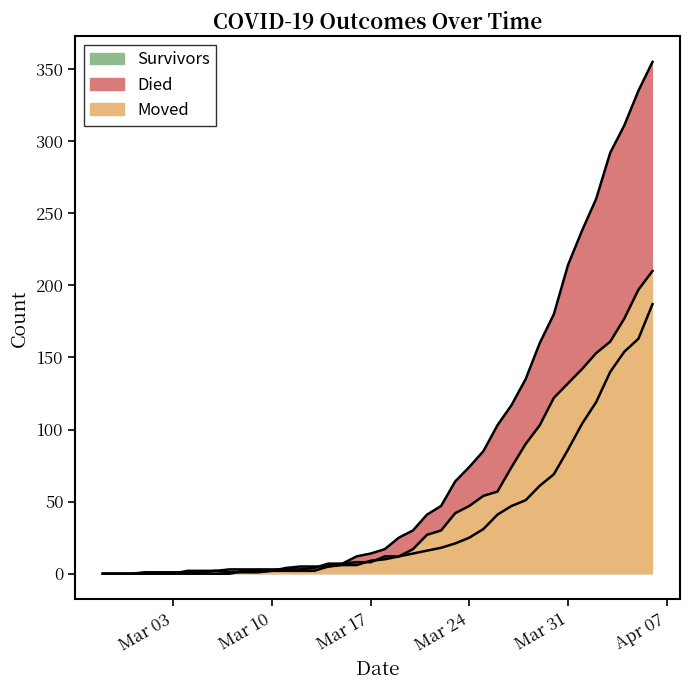

Which category has the highest value across all series?

2020-04-06